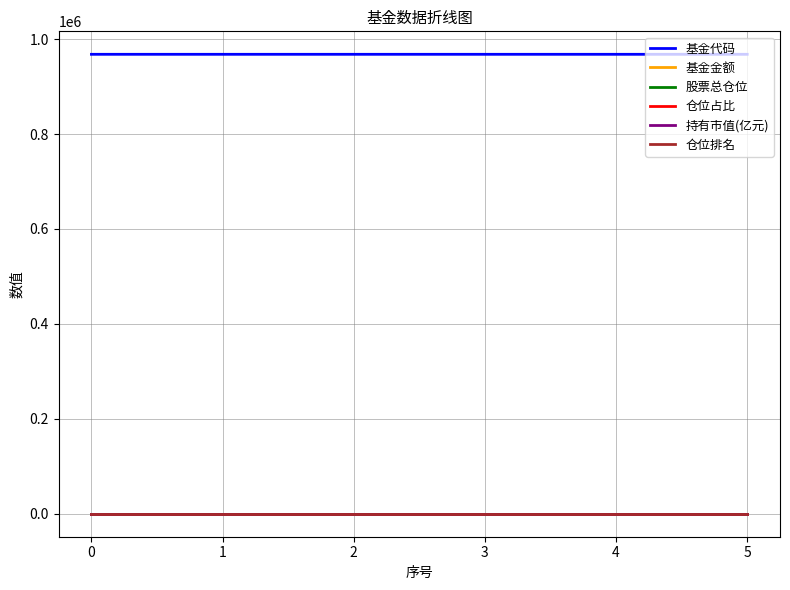

Which series has the largest total across all categories?

基金代码